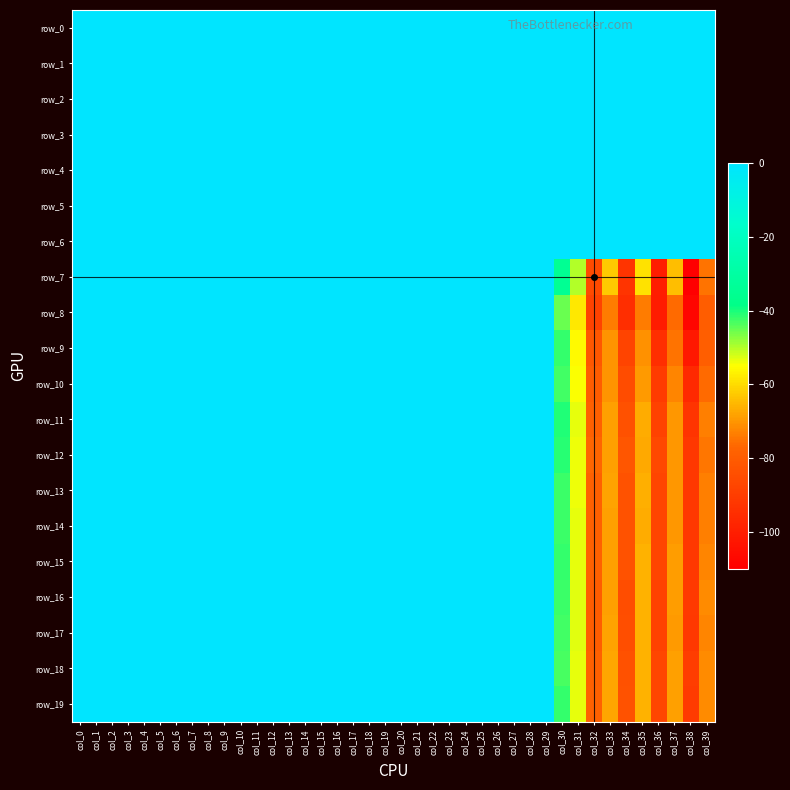

What is the spread (max minus min) of values at col_36?

100.7